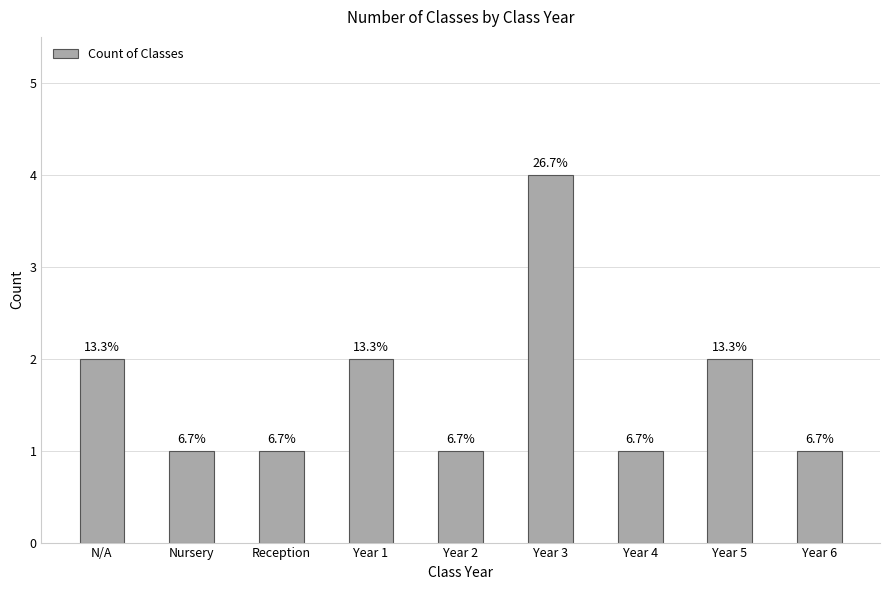

What is the ratio of the value at Year 1 to the value at Reception?

2.0